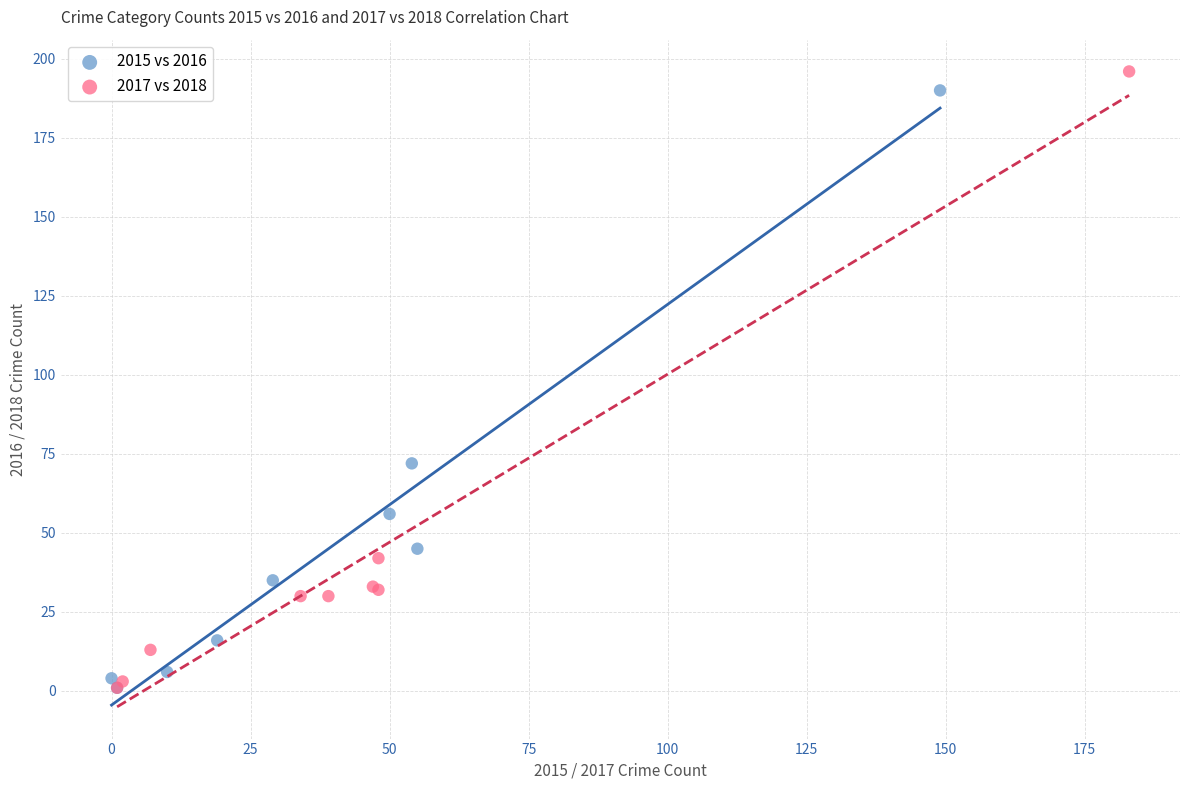

Which series has the widest spread of Y values?

2017 vs 2018